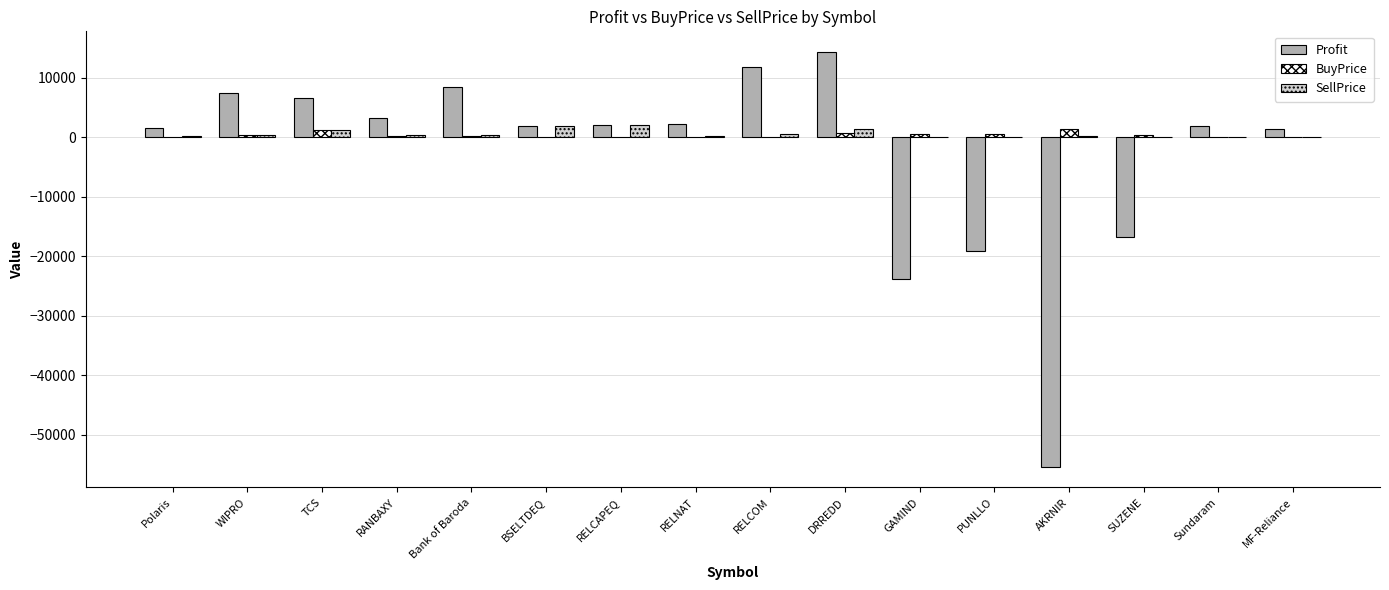

Between TCS and SUZENE, which series saw the biggest shift?

Profit